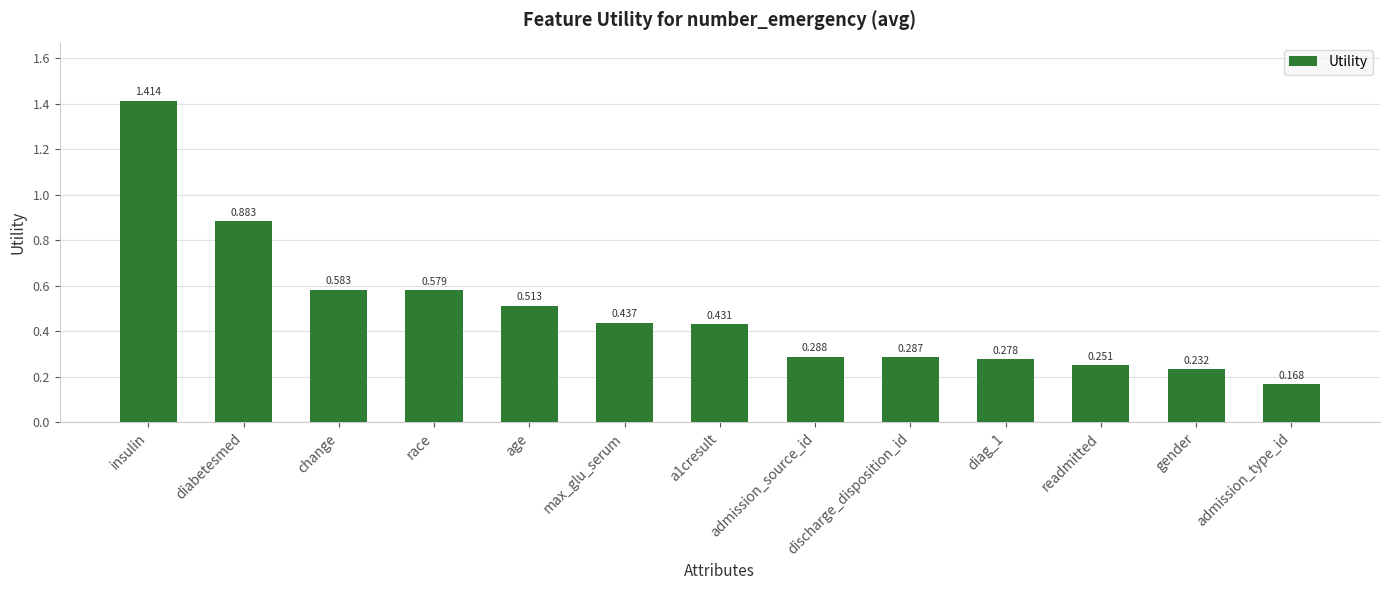

Which category has the highest value across all series?

insulin